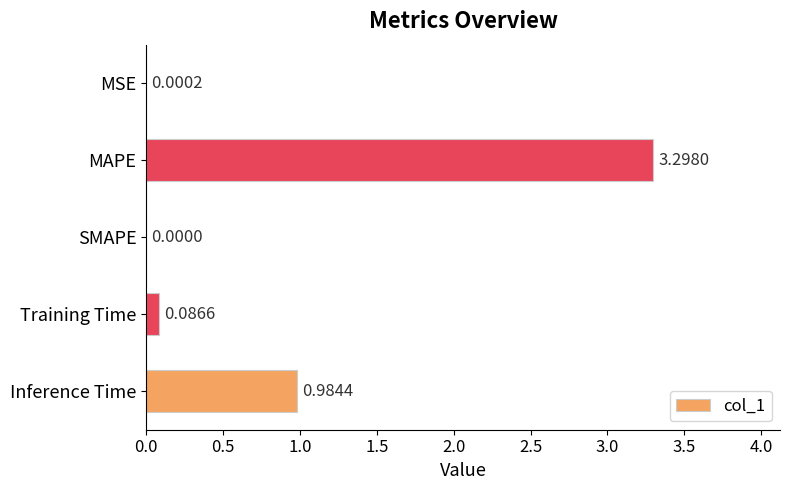

What is the greatest value displayed?

3.3